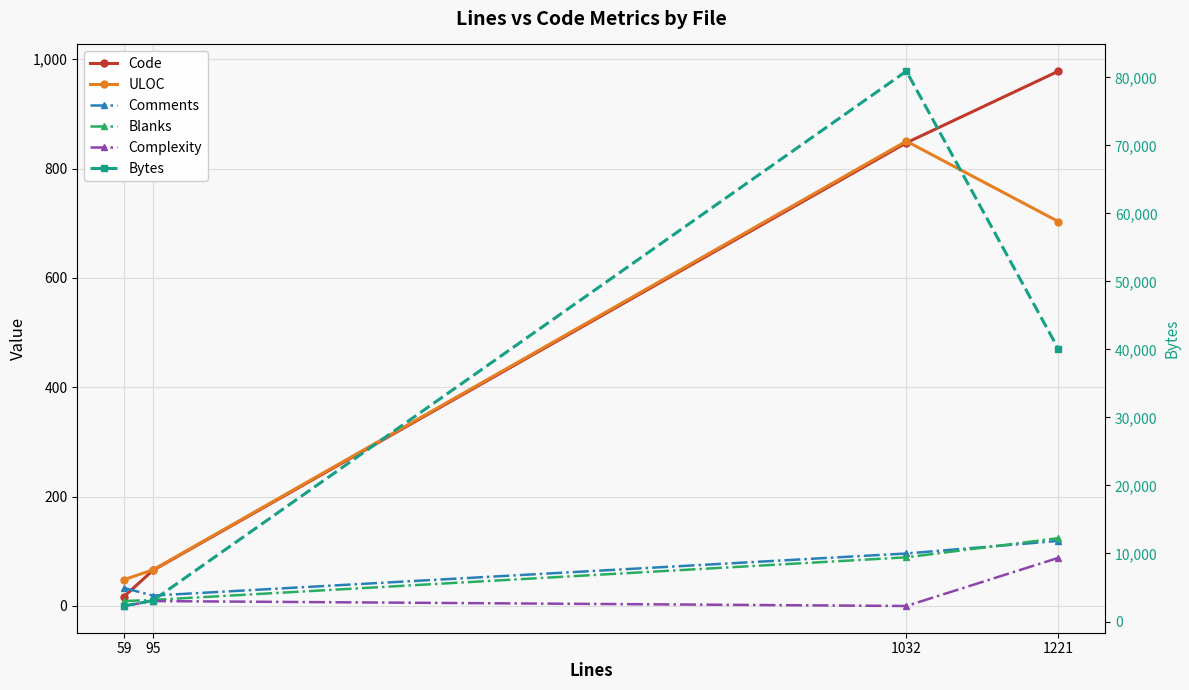

Is the value of Bytes at 1221 greater than the value of Complexity at 1032?

Yes